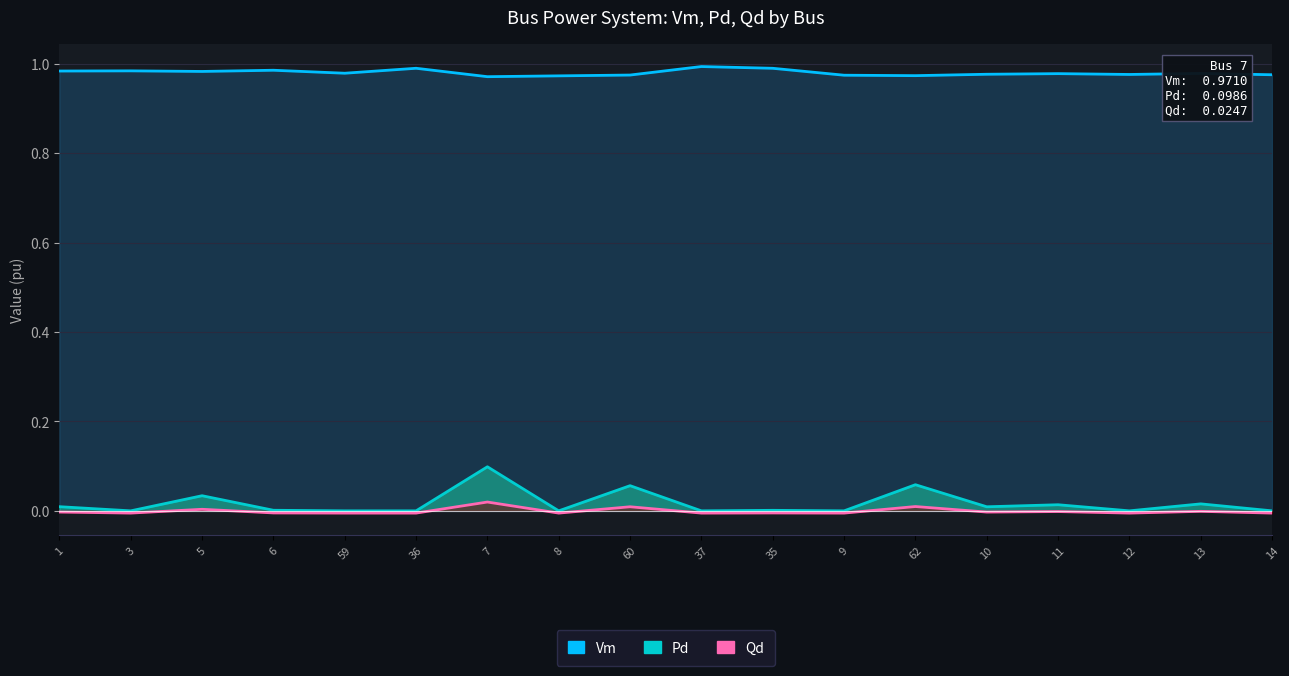

At which category does Vm reach its first local valley?

5